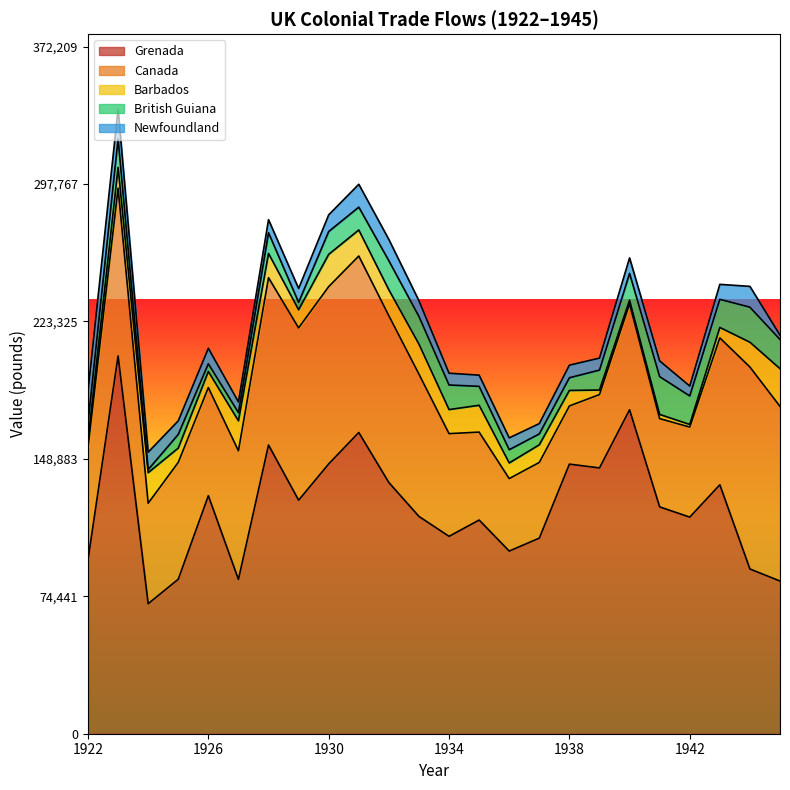

Reading right to left, transcribe all the data shown in this chart.

Grenada: 82713	89245	134854	117340	122886	175491	143986	146054	105970	98949	115762	106933	117716	136069	163185	146159	126511	156394	83600	128947	83695	70435	204639	94237
Canada: 94613	109414	79586	48777	47819	57400	39742	31507	40998	39267	47628	55631	77094	90360	95603	96062	93336	90641	69658	58571	63305	54430	90944	60882
Barbados: 20430	13428	5654	1422	2268	2015	2463	8404	9555	8474	14538	13035	16244	14030	14114	17473	9834	13149	16243	8702	7739	16554	11219	3664
British Guiana: 15821	18984	15240	15444	20472	14466	10797	6877	5893	7165	10259	13318	14964	15737	12369	12372	4020	11209	4448	4189	7410	1640	15449	9570
Newfoundland: 2332	11279	8104	5355	8544	8390	6506	6819	5605	6422	6064	6389	8524	11547	12390	9020	7512	7094	5798	8399	7360	9465	16121	17293